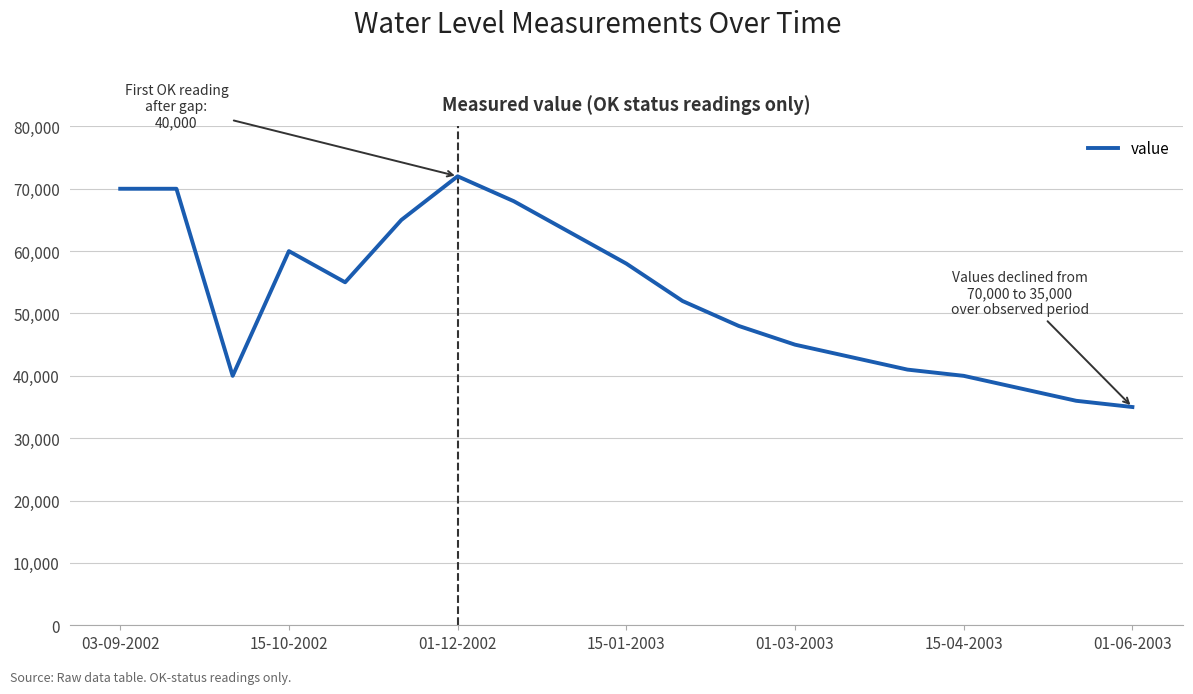

What is the smallest value displayed?

35000